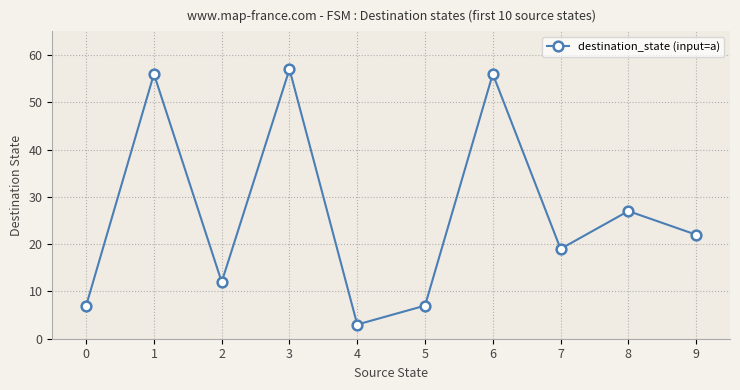

What is the change in value from 4 to 9?

+19